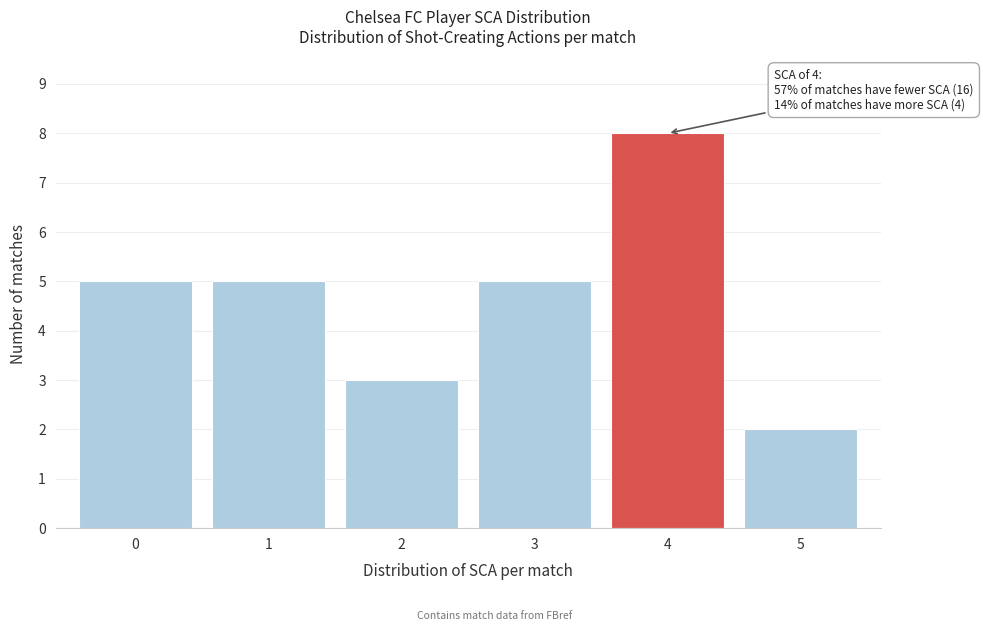

Which range on the x-axis has the tallest bar?

3.5 to 4.5